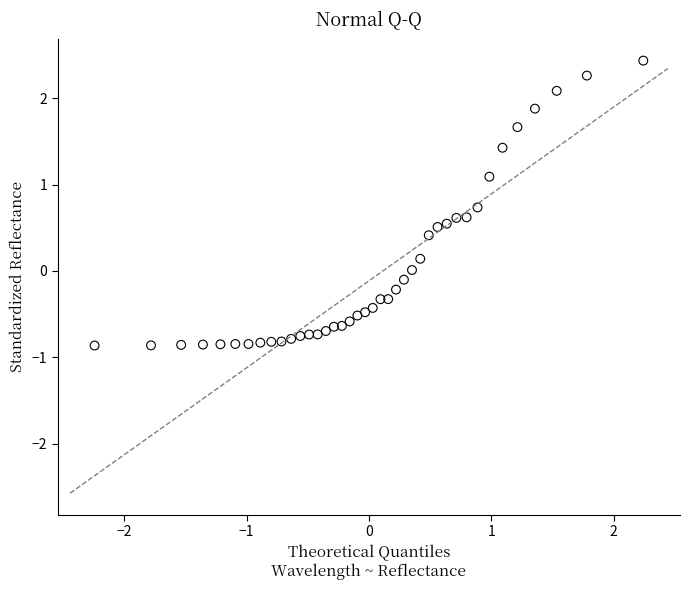

What is the range of X values (max minus min)?

4.5